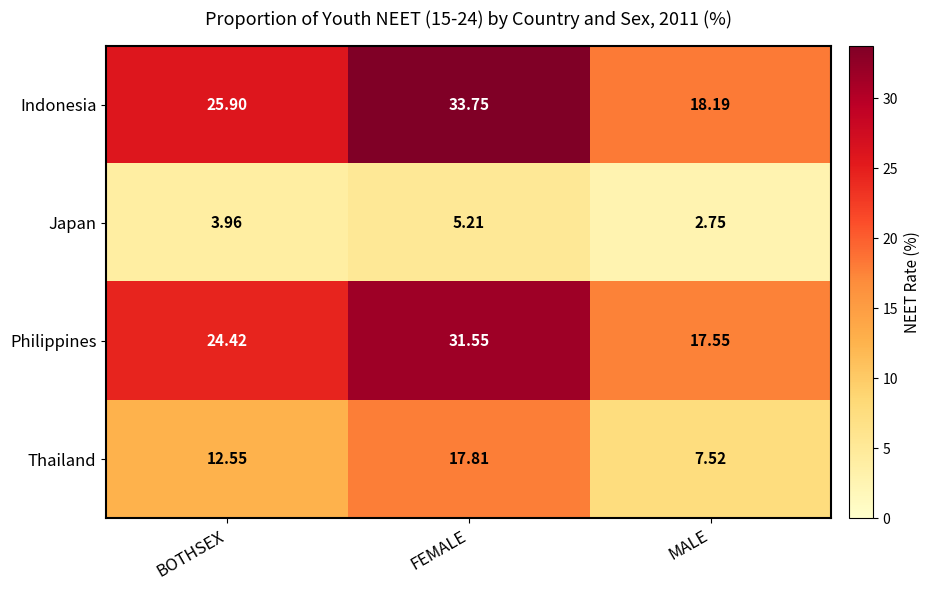

At which label does Japan reach its minimum?

MALE